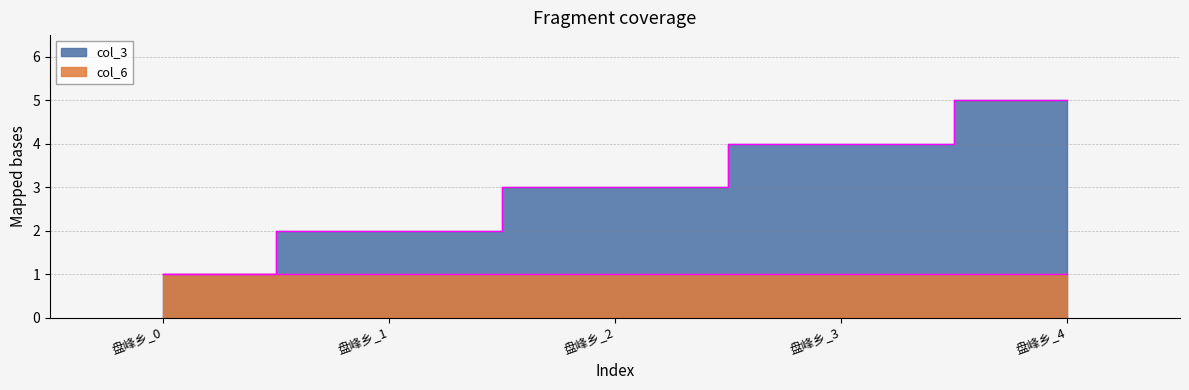

What is the value of the 4th point from the left?

4